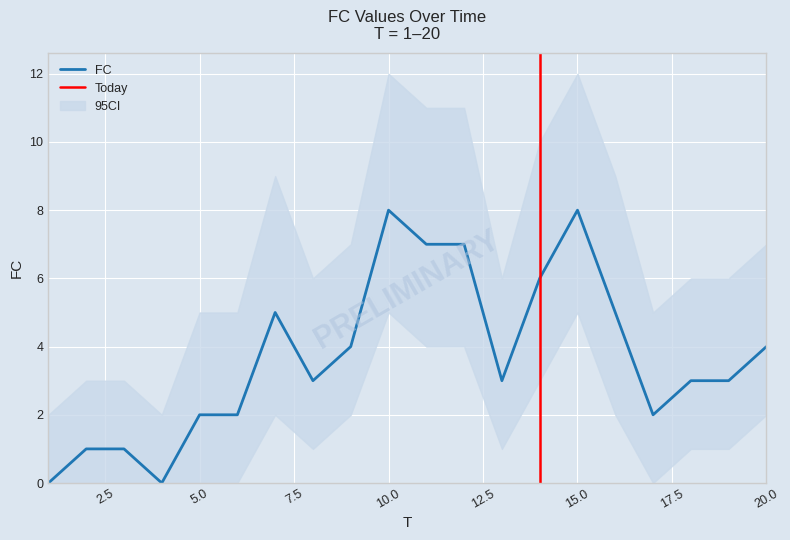

Which label corresponds to the smallest value in the chart?

1